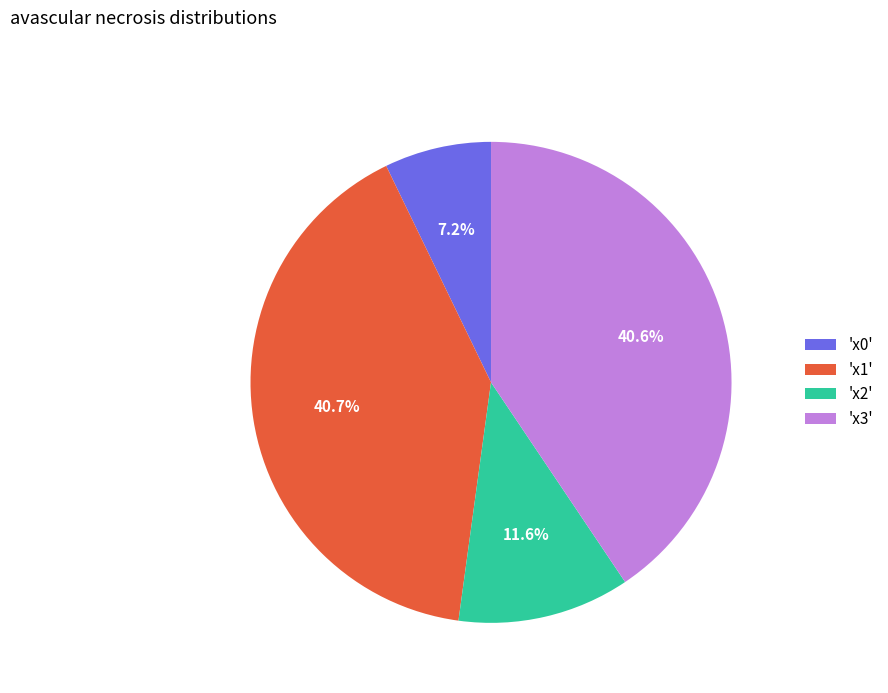

Does any single category account for the majority?

No